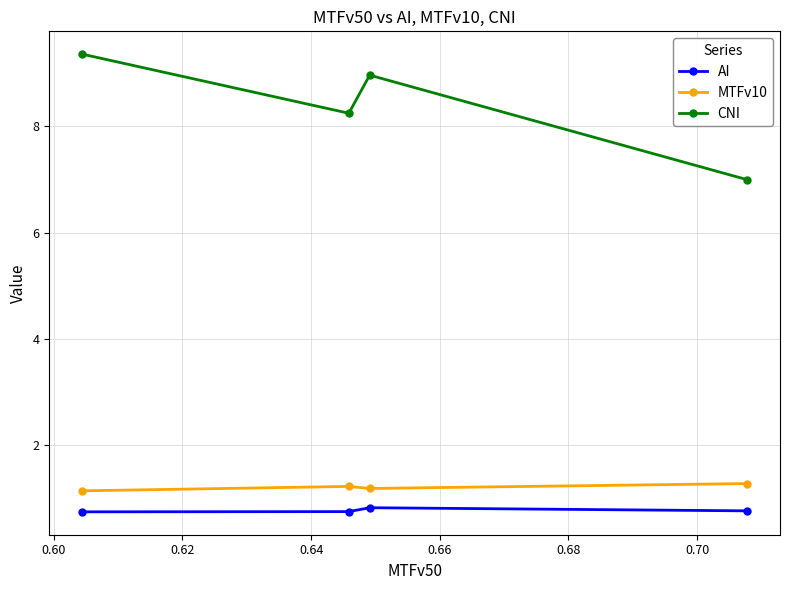

Rank the series by their maximum value, from highest to lowest.

CNI, MTFv10, AI